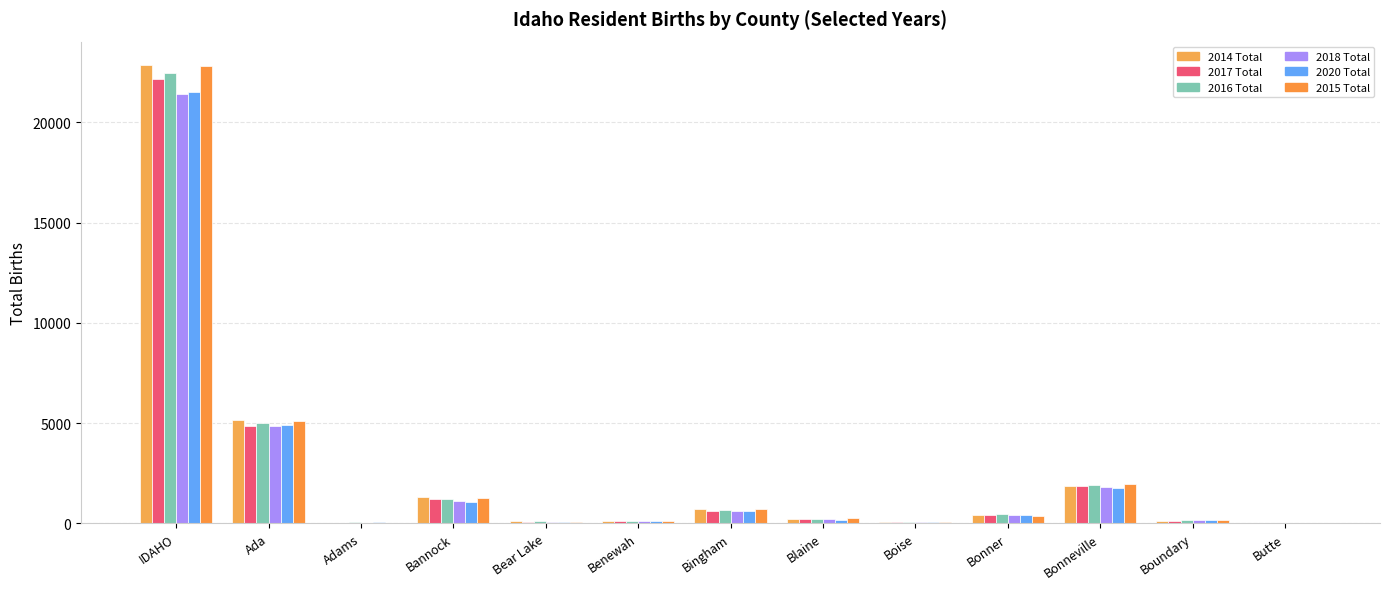

What is the approximate value of 2017 Total at Blaine, to the nearest 50?

200